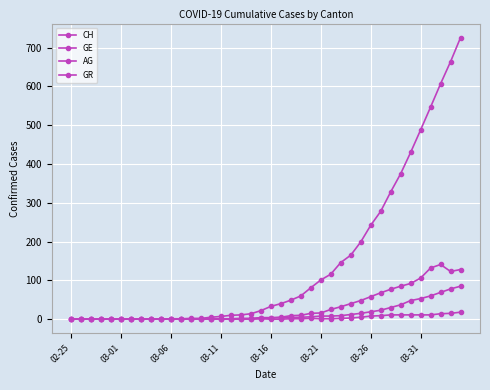

How many lines are shown in the chart?

4